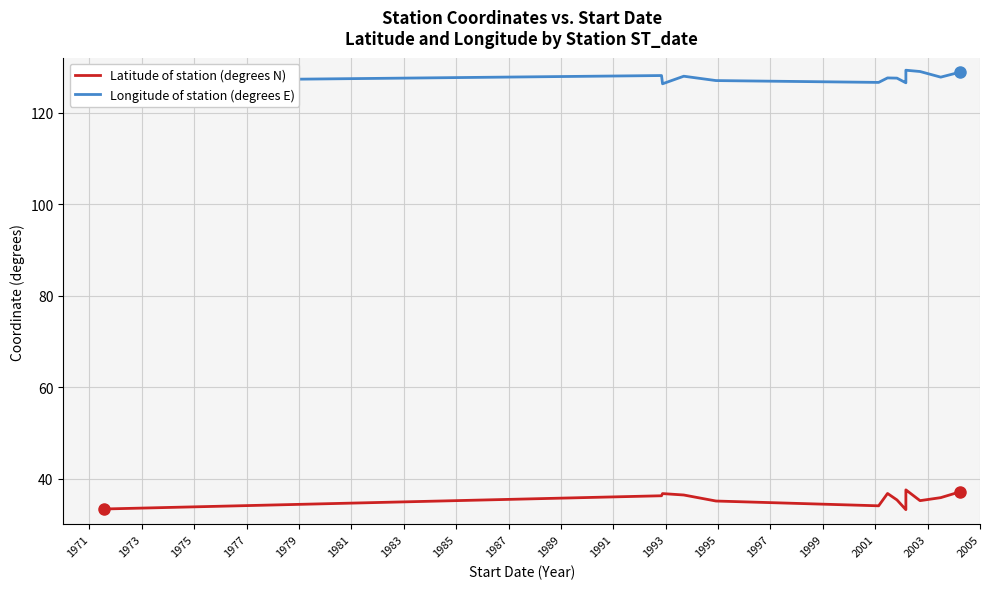

How many data points does each series have?

20